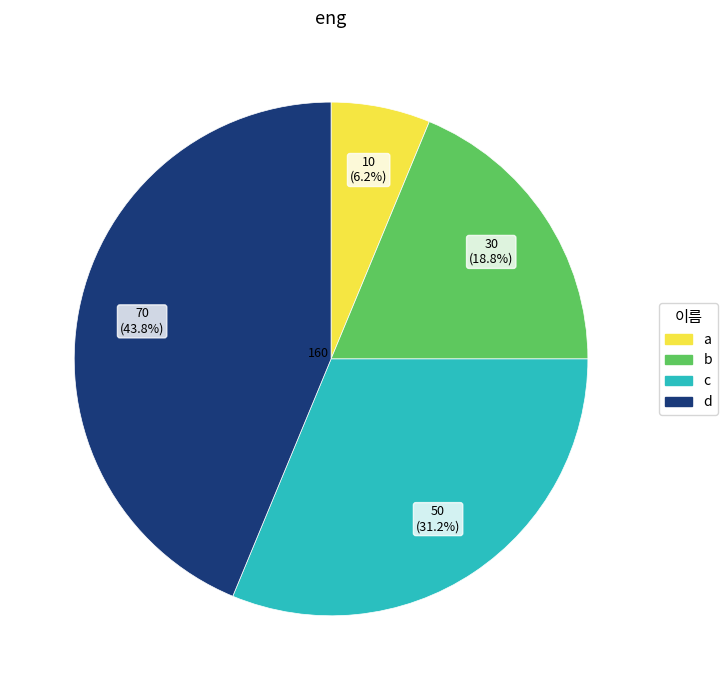

Is there any slice that represents more than half of the pie?

No